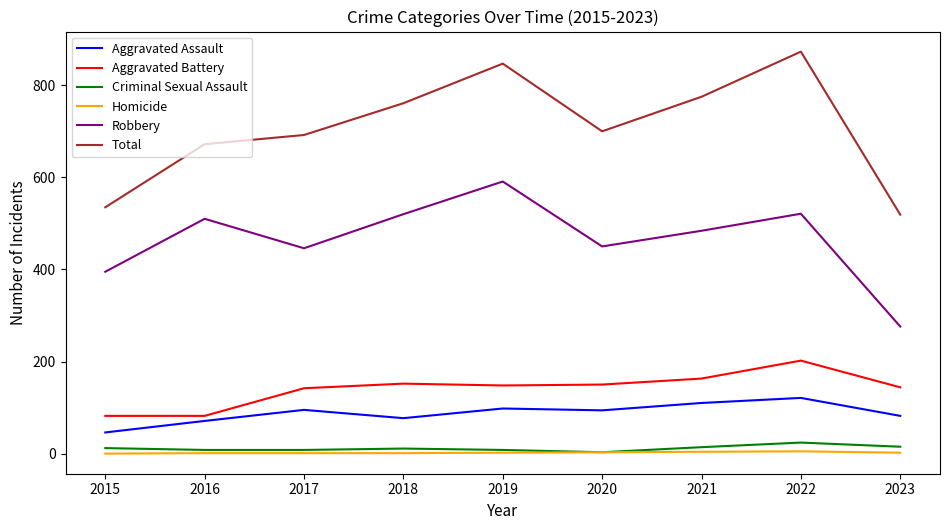

What is the total value across all series at 2015?

1070